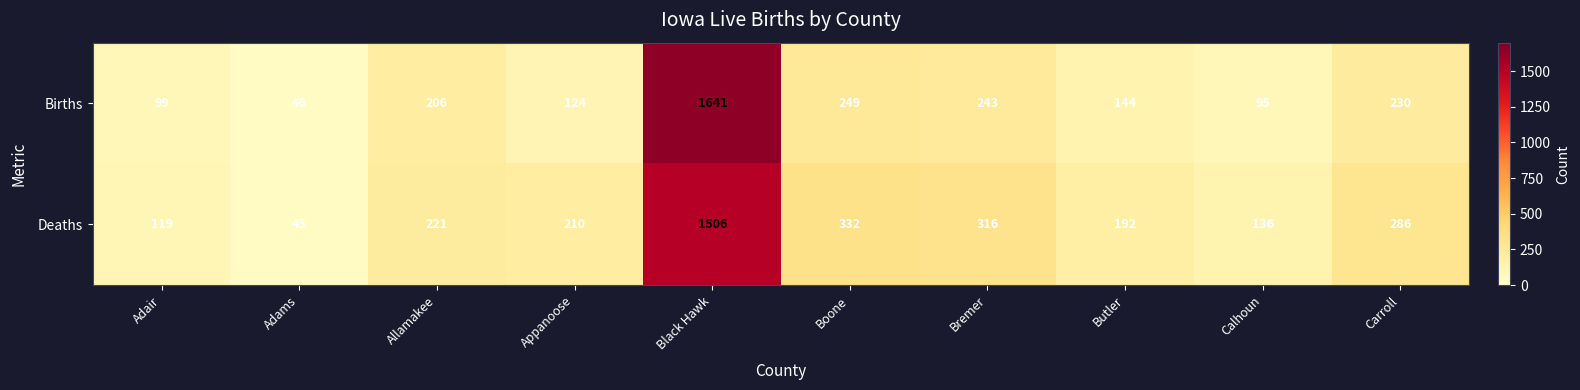

What is the approximate value of Deaths at Carroll, to the nearest 10?

290